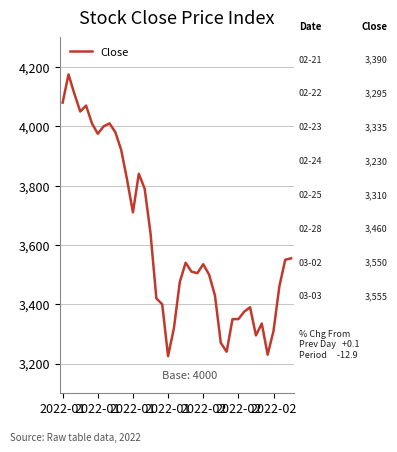

What is the difference between the maximum and minimum values?

950